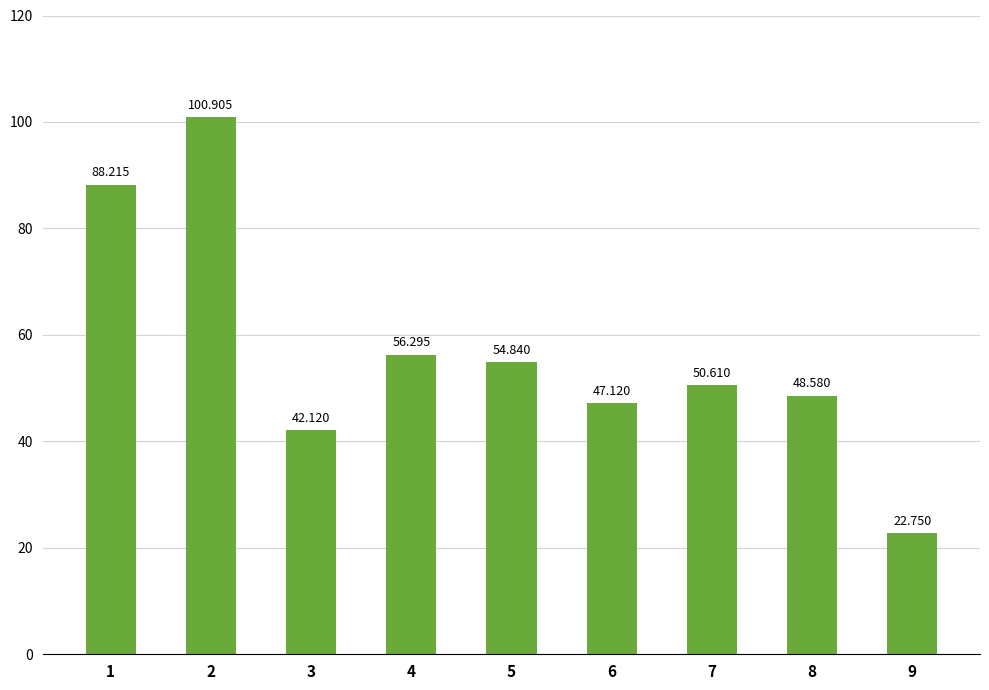

Reading left to right, transcribe all the data shown in this chart.

88.2	100.9	42.1	56.3	54.8	47.1	50.6	48.6	22.8